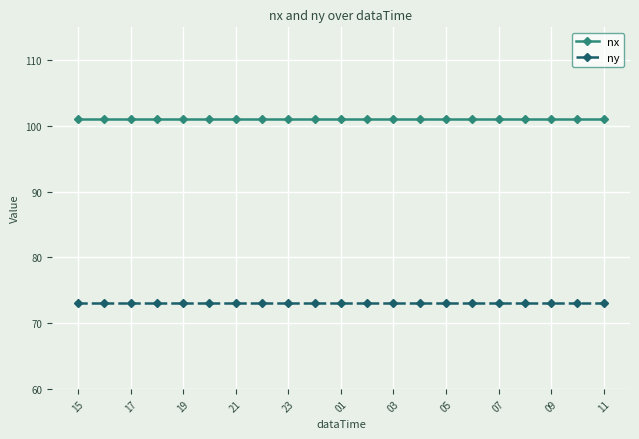

List the series in order of their peak value, highest first.

nx, ny